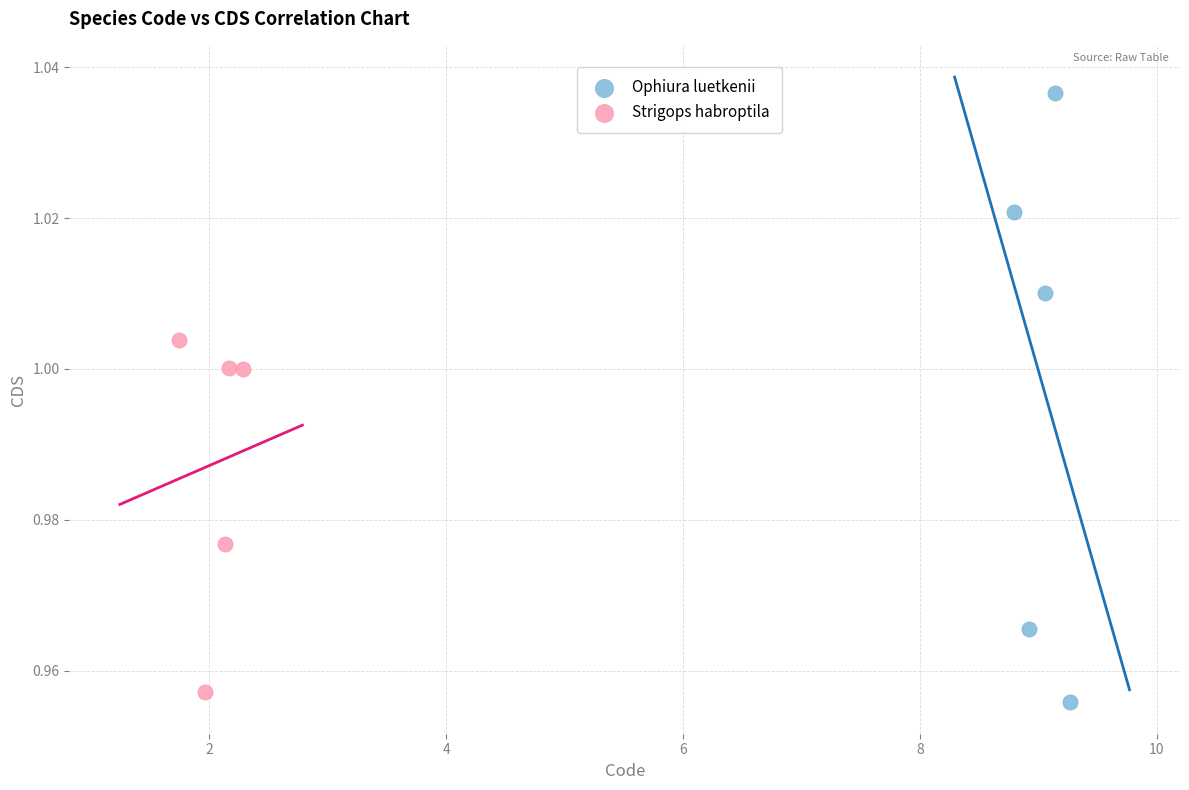

Which series has the largest Y range (max minus min)?

Ophiura luetkenii